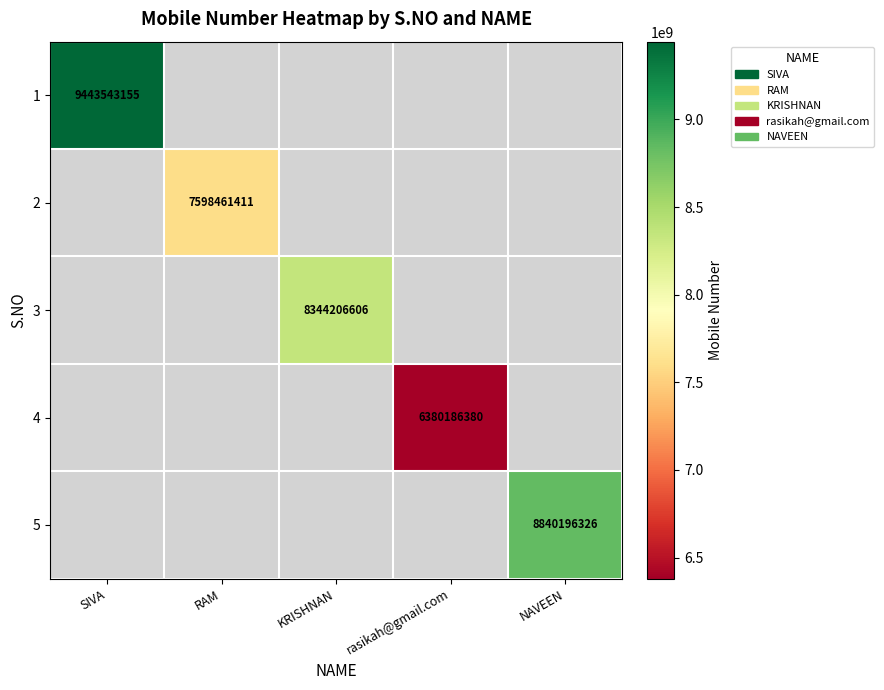

True or false: 5 has a value of 15445032752 at NAVEEN.

False